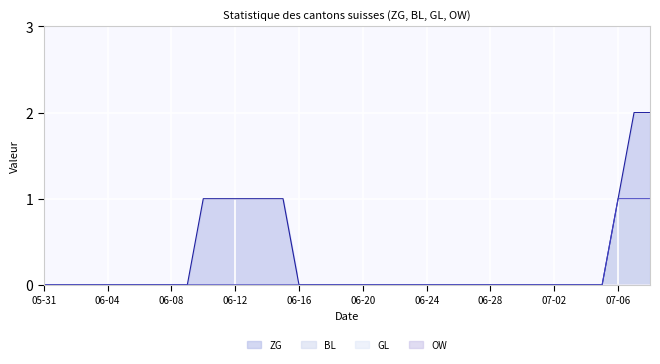

True or false: BL (line) and OW (line) intersect in this chart.

False